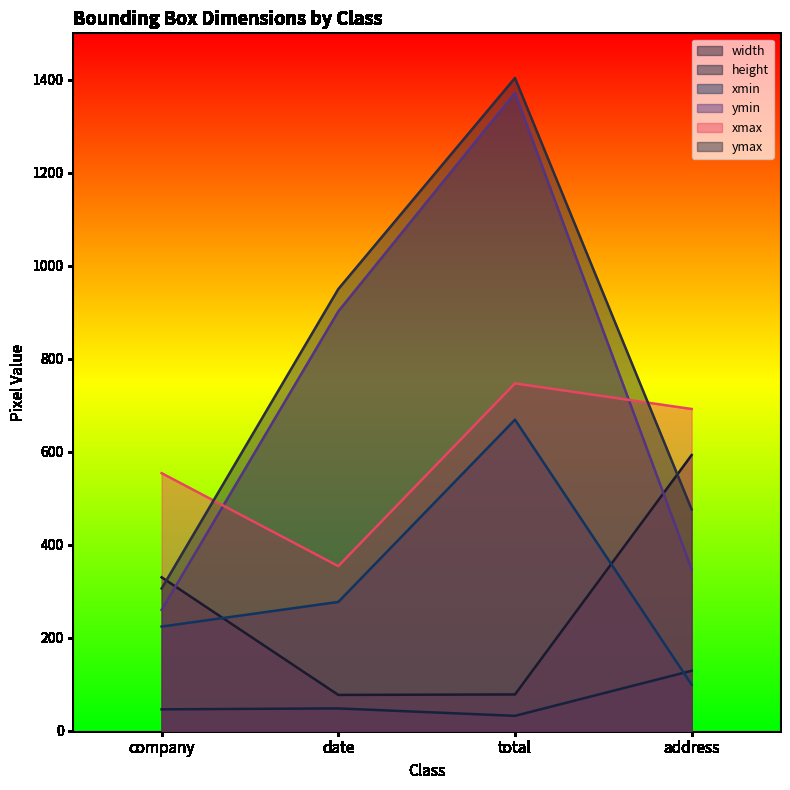

What is the difference between the second highest and minimum values in the ymax series?

644